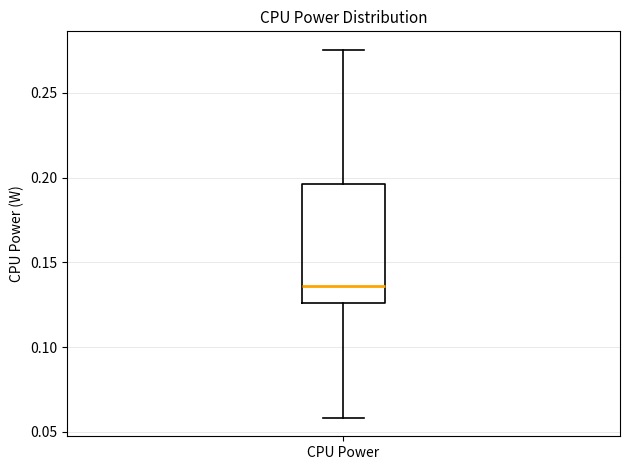

Transcribe this box plot: give where the median line is, the range the box spans, and where the two whiskers end, as read against the y-axis. The values are not printed on the chart, so give them approximately, as read against the axis.

median 0.135, box 0.125 to 0.195, whiskers 0.060 to 0.275